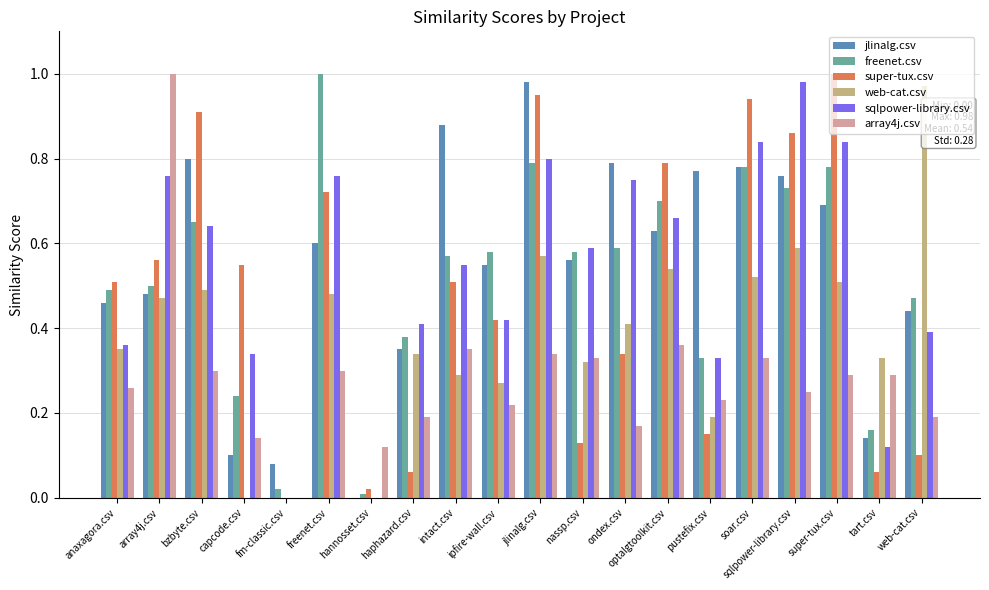

How many positive values does the super-tux.csv series have?

19